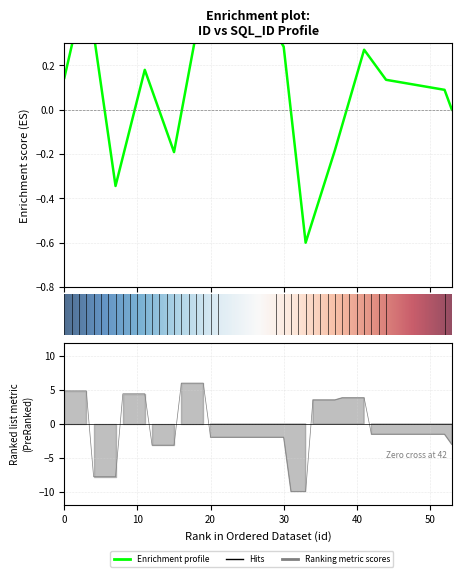

How many lines are shown in the chart?

1